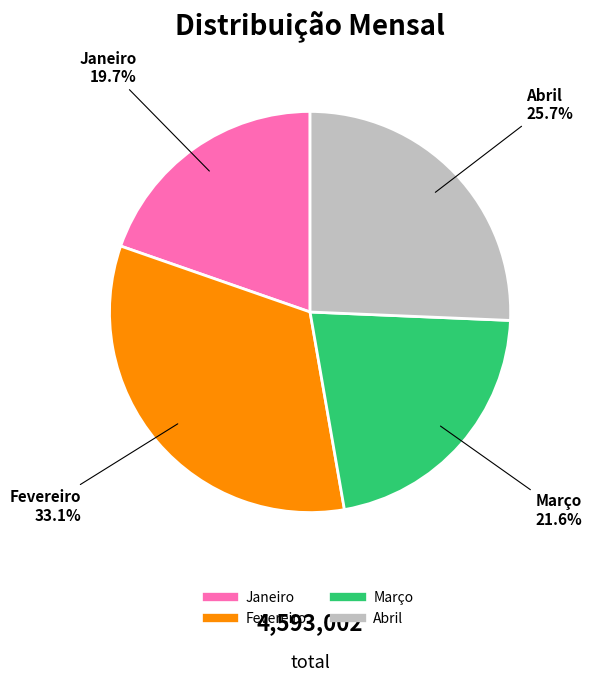

What percentage do Março and Abril together represent?

47.3%